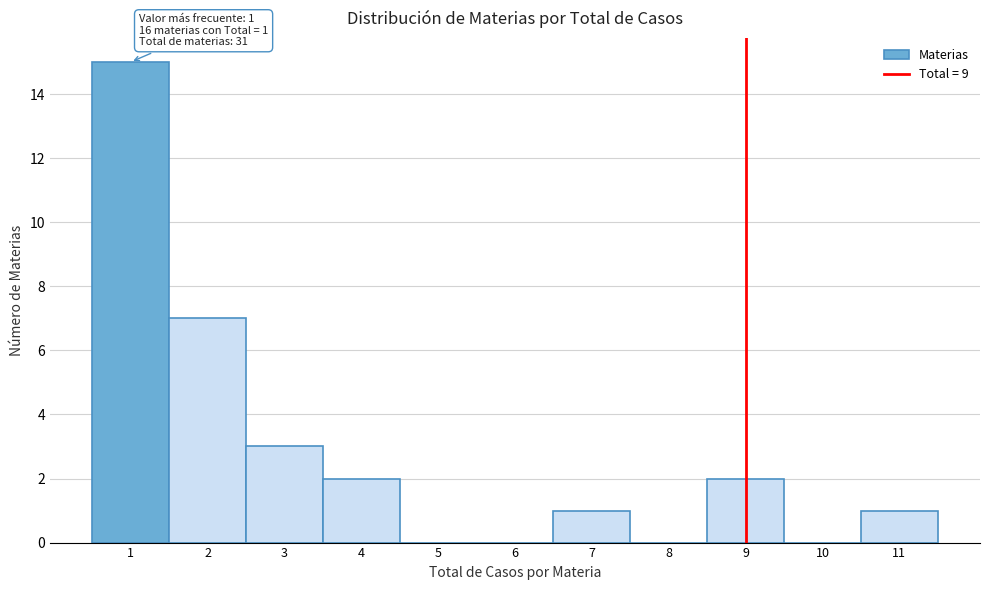

Which range on the x-axis has the tallest bar?

0.5 to 1.5